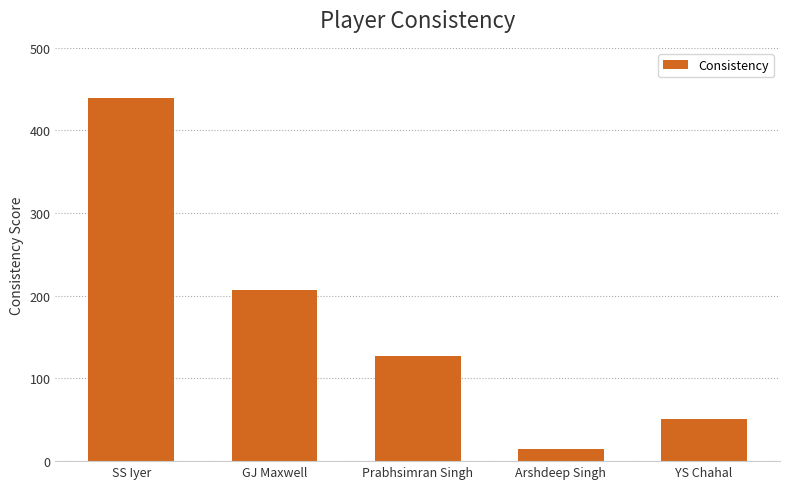

What is the value of the 3rd bar from the left?

127.5